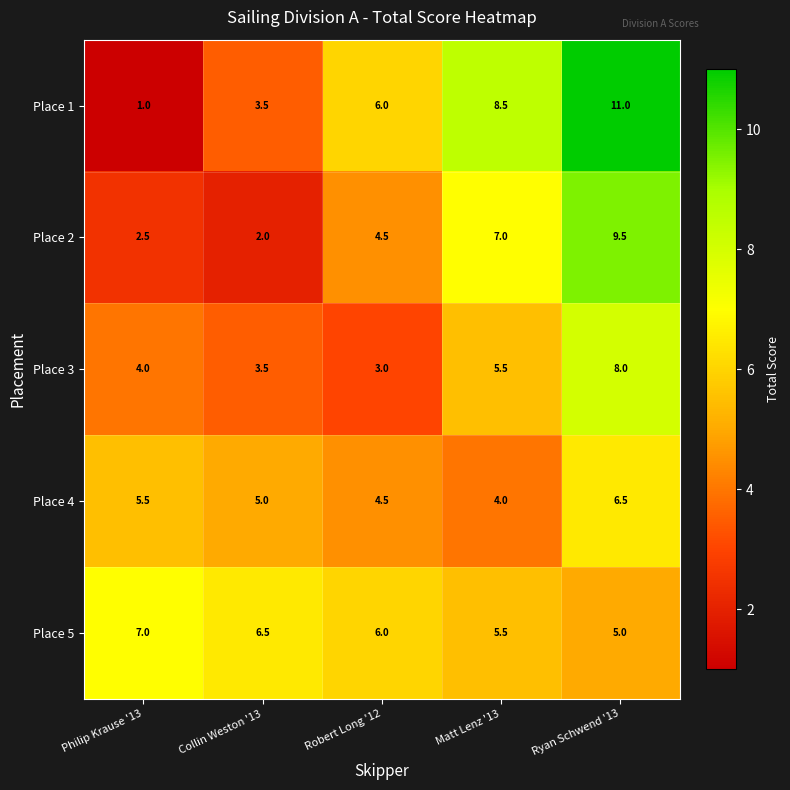

At which label does Place 5 first exceed 6?

Philip Krause '13